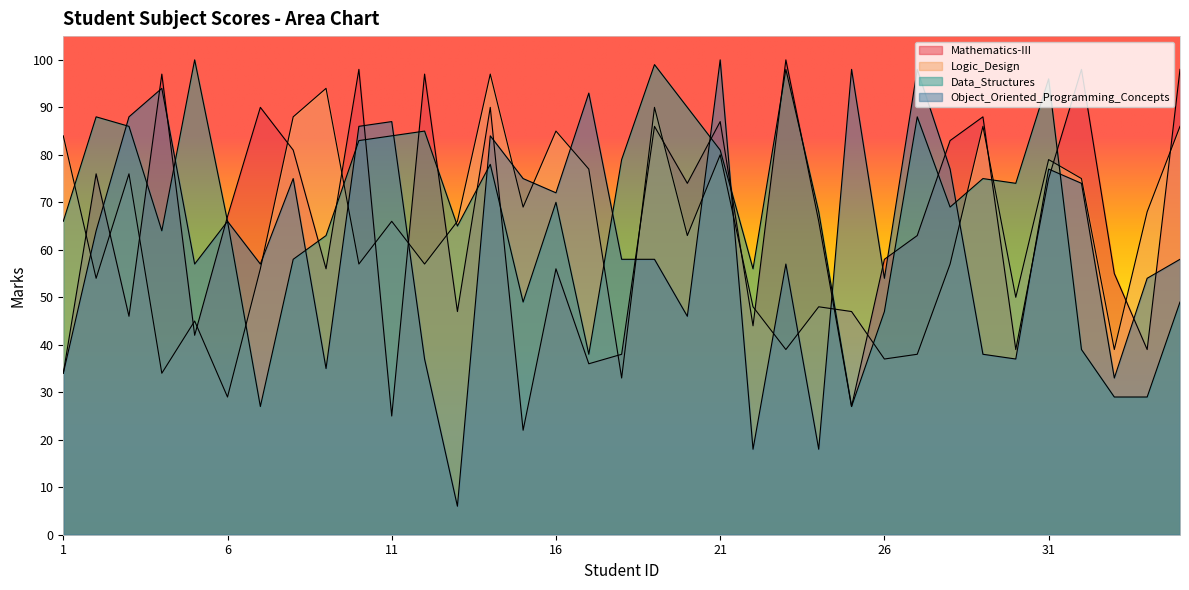

Reading left to right, what are all the values shown in this chart?

Mathematics-III: 1=34	2=76	3=46	4=97	5=42	6=67	7=90	8=81	9=56	10=98	11=25	12=97	13=47	14=90	15=22	16=56	17=36	18=38	19=86	20=74	21=87	22=44	23=100	24=66	25=27	26=58	27=63	28=83	29=88	30=39	31=75	32=98	33=55	34=39	35=98
Logic_Design: 1=84	2=54	3=76	4=34	5=45	6=29	7=56	8=88	9=94	10=57	11=66	12=57	13=66	14=97	15=69	16=85	17=77	18=33	19=90	20=63	21=80	22=48	23=39	24=48	25=47	26=37	27=38	28=57	29=86	30=50	31=79	32=75	33=39	34=68	35=86
Data_Structures: 1=66	2=88	3=86	4=64	5=100	6=66	7=27	8=58	9=63	10=83	11=84	12=85	13=65	14=78	15=49	16=70	17=38	18=79	19=99	20=90	21=81	22=56	23=98	24=68	25=27	26=47	27=88	28=69	29=75	30=74	31=96	32=39	33=29	34=29	35=49
Object_Oriented_Programming_Concepts: 1=34	2=64	3=88	4=94	5=57	6=66	7=57	8=75	9=35	10=86	11=87	12=37	13=6	14=84	15=75	16=72	17=93	18=58	19=58	20=46	21=100	22=18	23=57	24=18	25=98	26=54	27=98	28=77	29=38	30=37	31=77	32=74	33=33	34=54	35=58